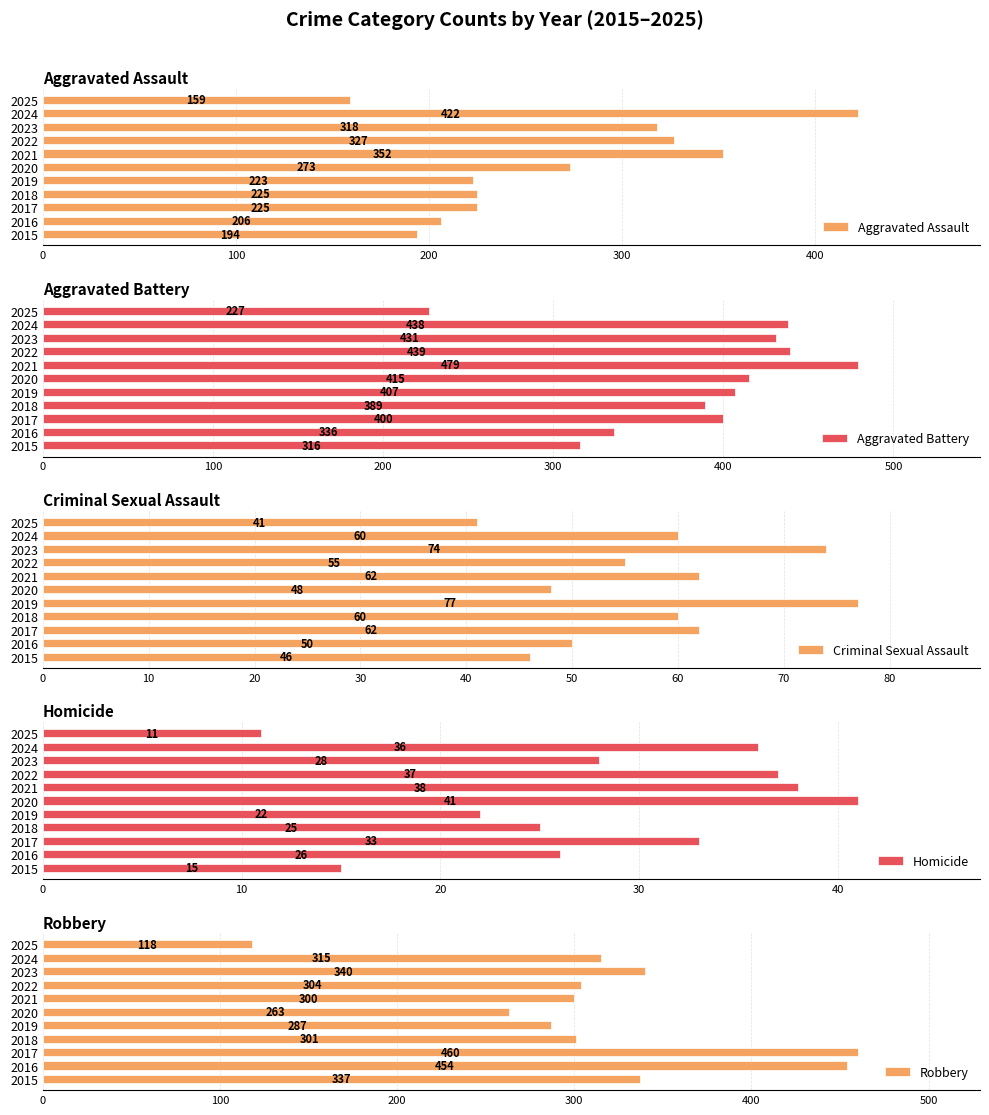

Reading right to left, extract all data points from this chart.

Aggravated Assault: 159	422	318	327	352	273	223	225	225	206	194
Aggravated Battery: 227	438	431	439	479	415	407	389	400	336	316
Criminal Sexual Assault: 41	60	74	55	62	48	77	60	62	50	46
Homicide: 11	36	28	37	38	41	22	25	33	26	15
Robbery: 118	315	340	304	300	263	287	301	460	454	337